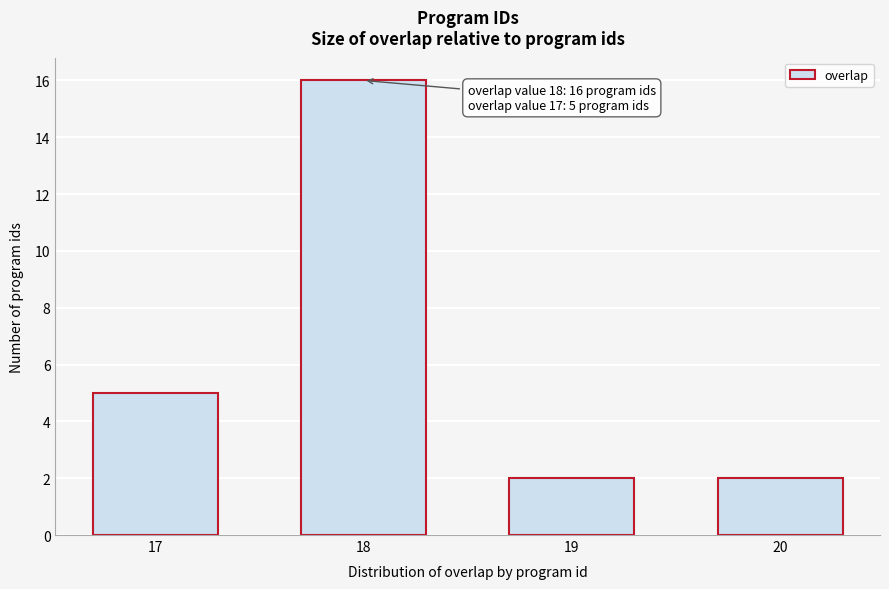

Reading right to left, what are all the values shown in this chart?

20=2	19=2	18=16	17=5